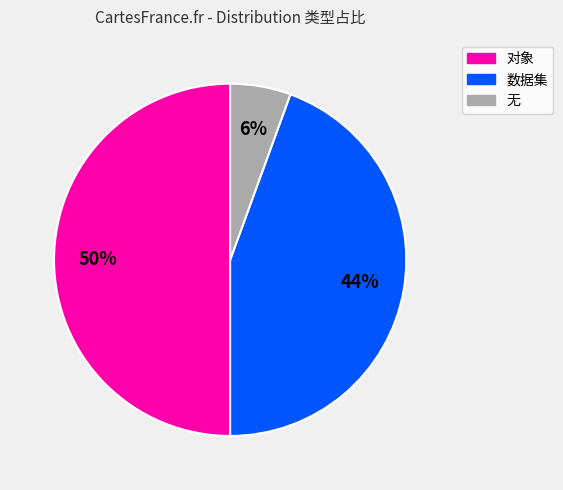

To the nearest percent, what percentage of the pie is 数据集?

44%